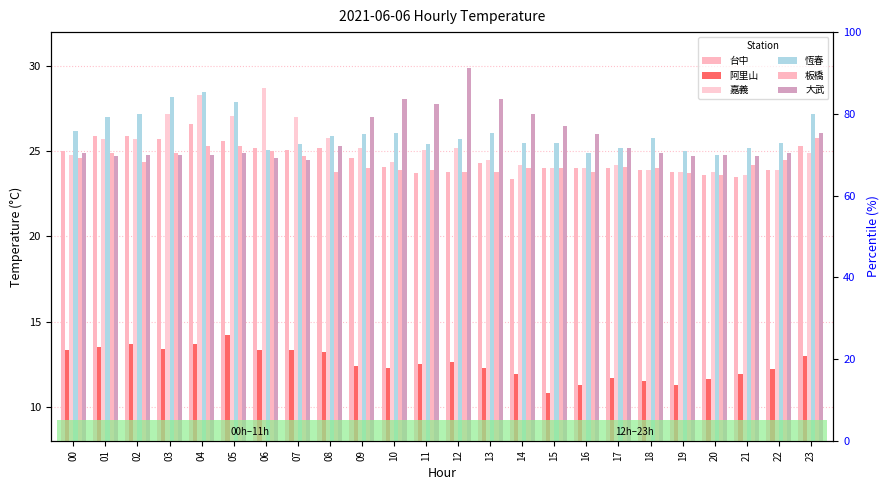

Which series has the largest range (max minus min)?

大武